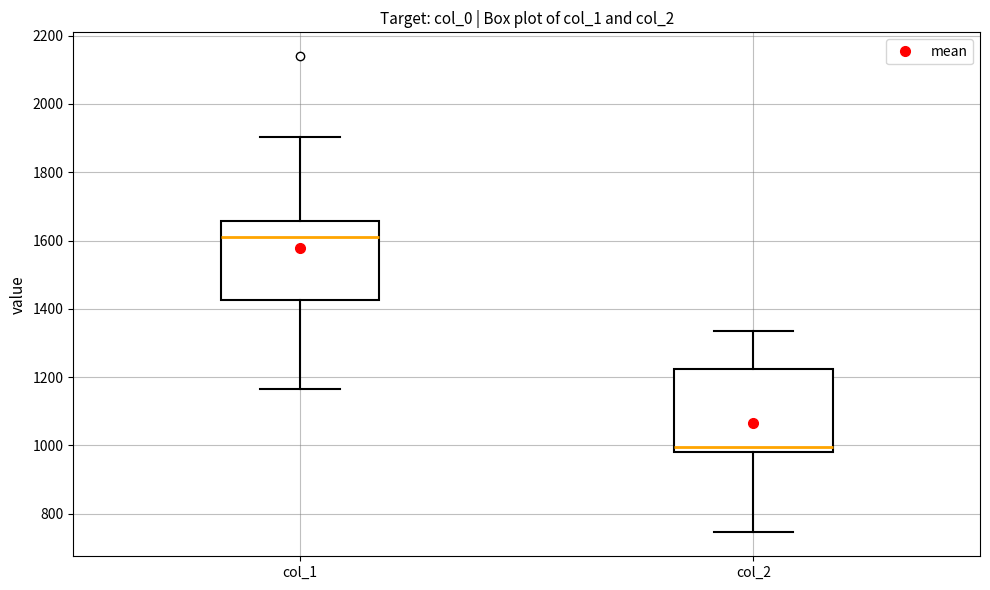

Reading left to right, transcribe this box plot: for each box, give where its median line is, the range the box spans, and where its two whiskers end, as read against the y-axis. The values are not printed on the chart, so give them approximately, as read against the axis.

col_1: median 1620, box 1420 to 1660, whiskers 1160 to 1900
col_2: median 1000, box 980 to 1220, whiskers 740 to 1340